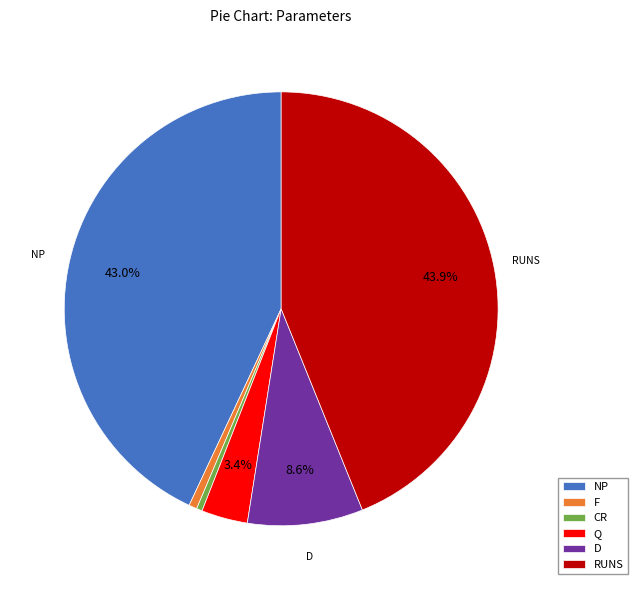

What is the largest slice in the pie chart?

RUNS